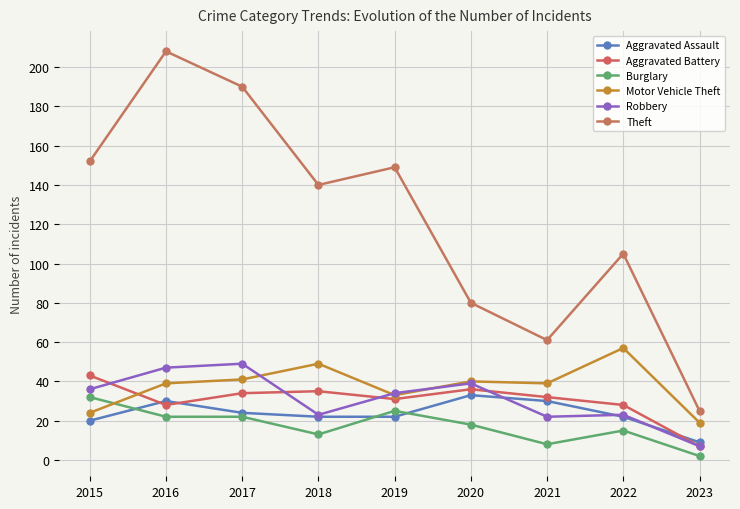

Rank the categories by Burglary value from lowest to highest.

2023, 2021, 2018, 2022, 2020, 2016, 2017, 2019, 2015